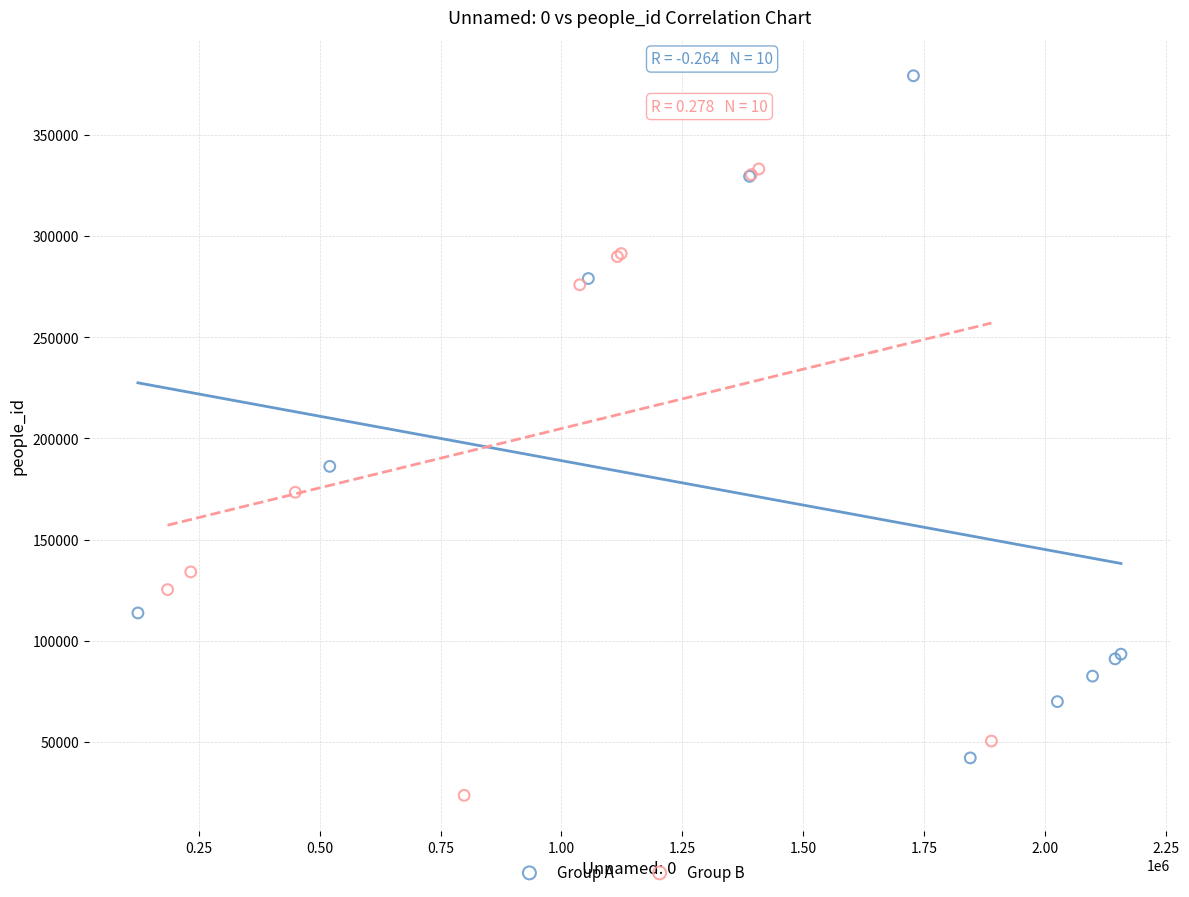

What are all the series names shown in the legend?

Group A, Group B